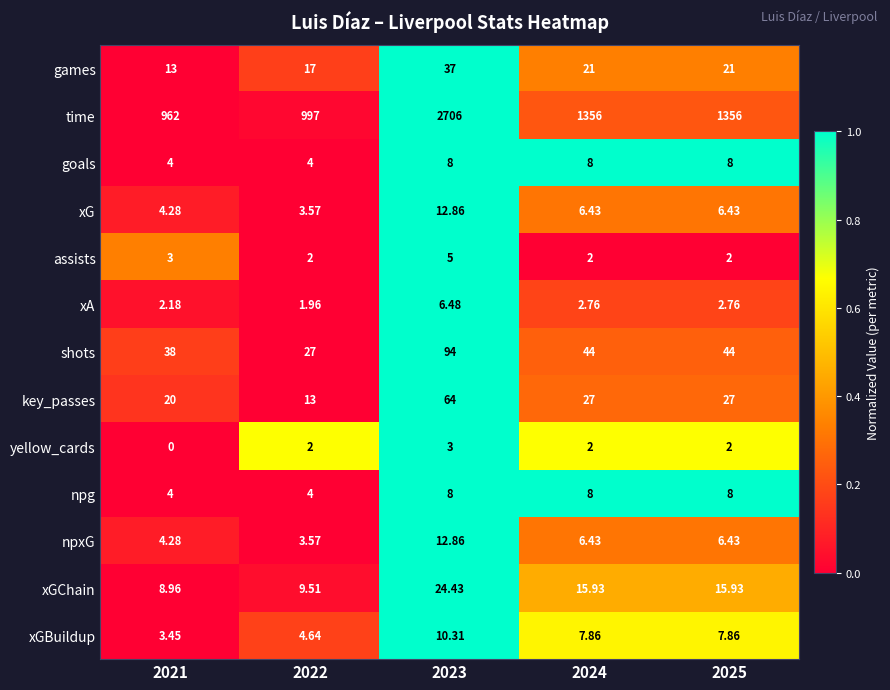

Which series has the largest range (max minus min)?

time